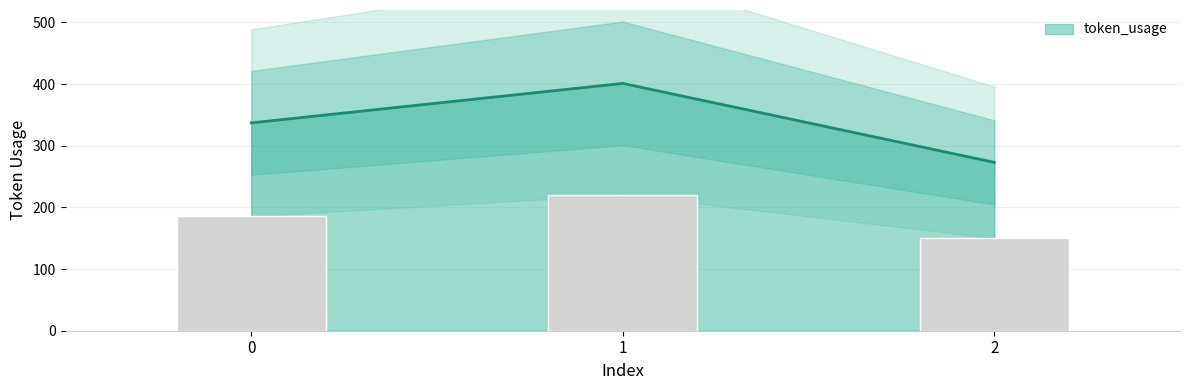

What is the difference between the second highest and minimum values?

64